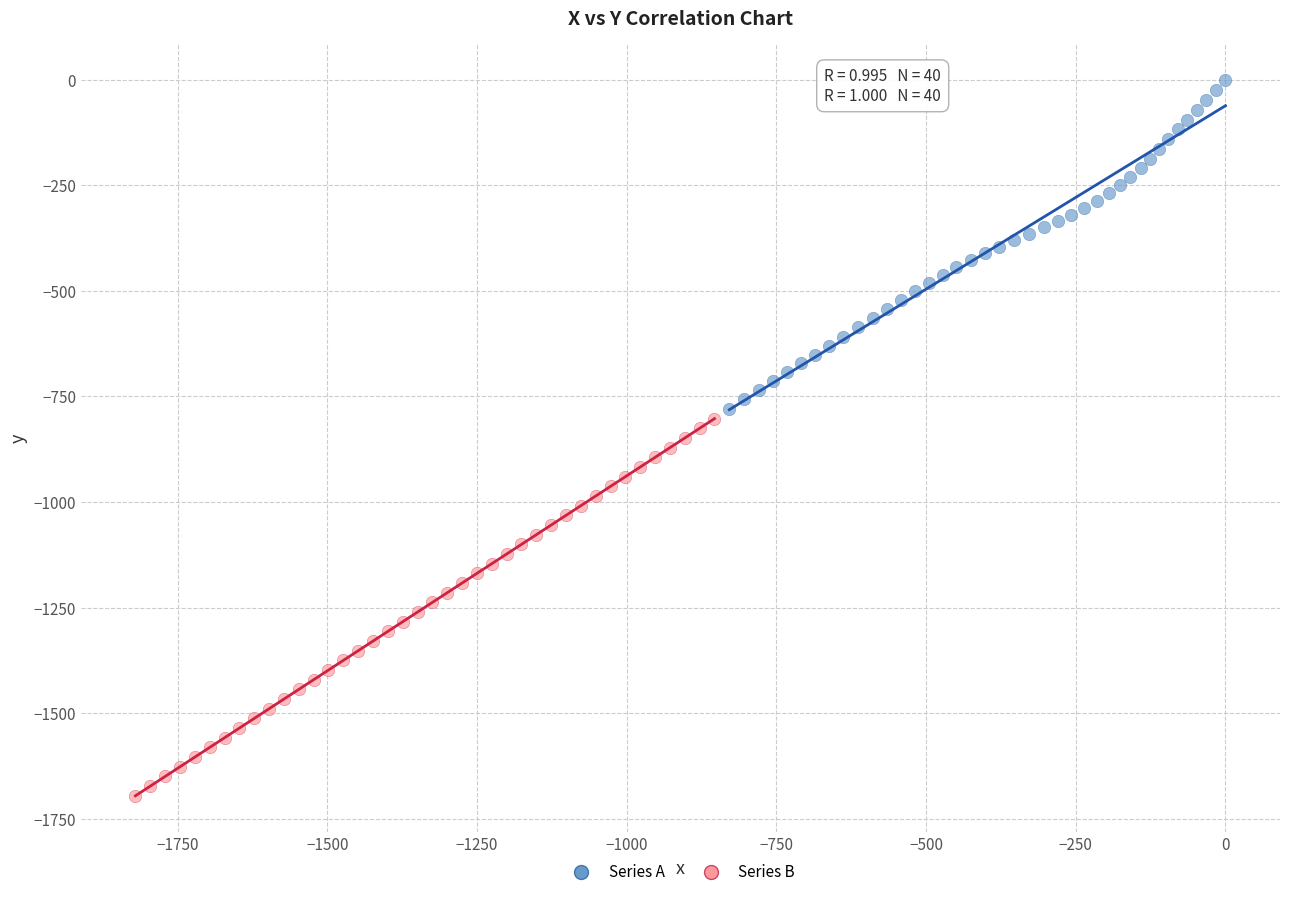

Which series contains the highest Y value?

Series A